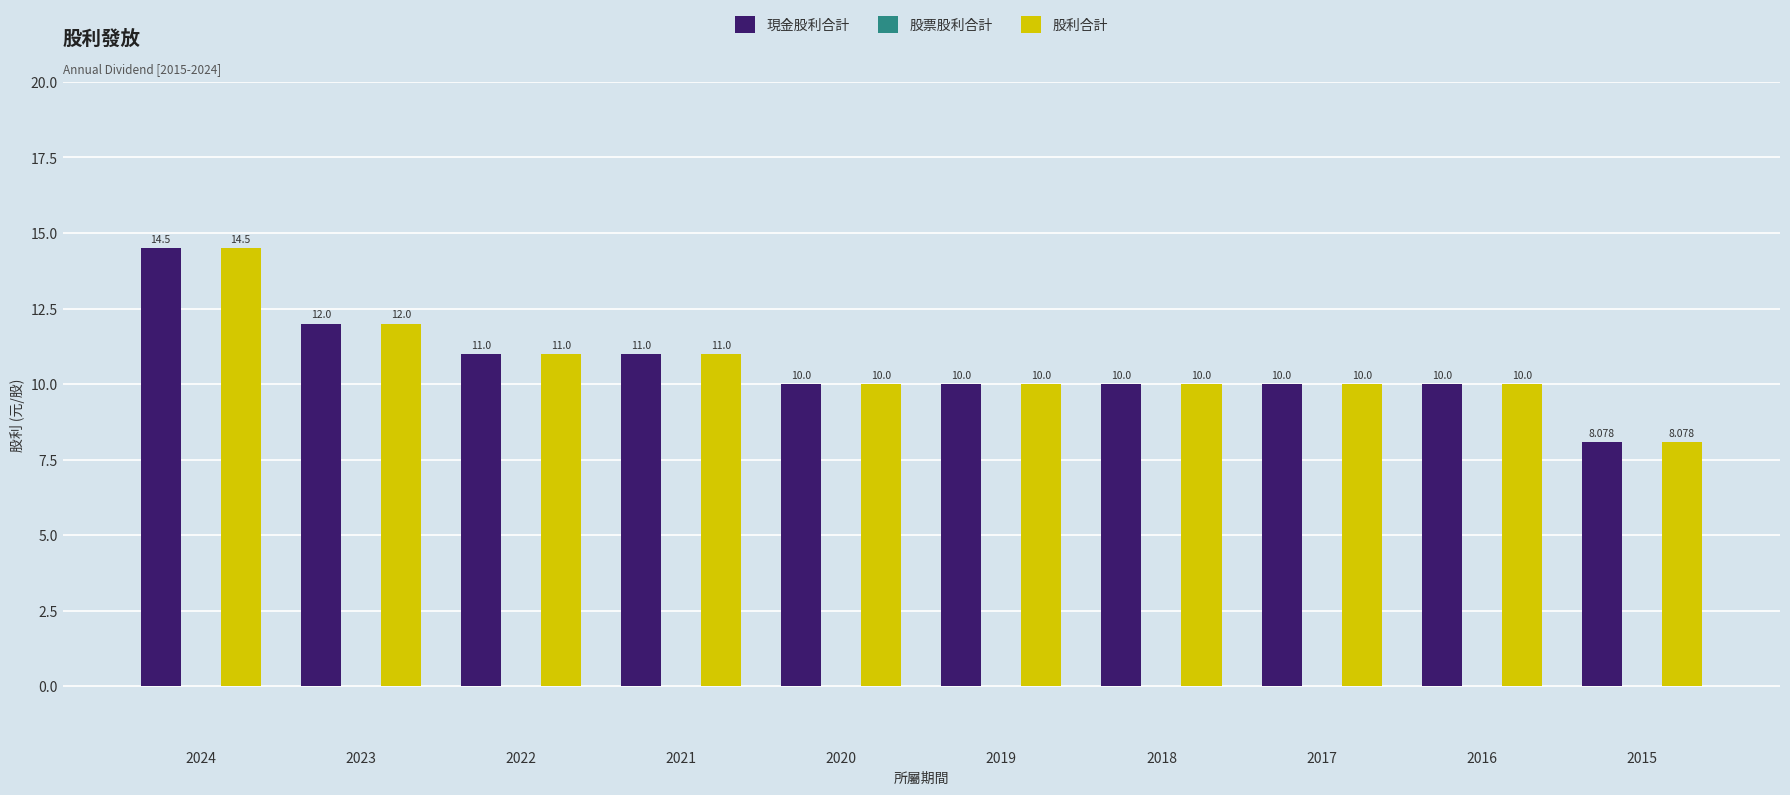

Which series changed the most between 2023 and 2019?

現金股利合計